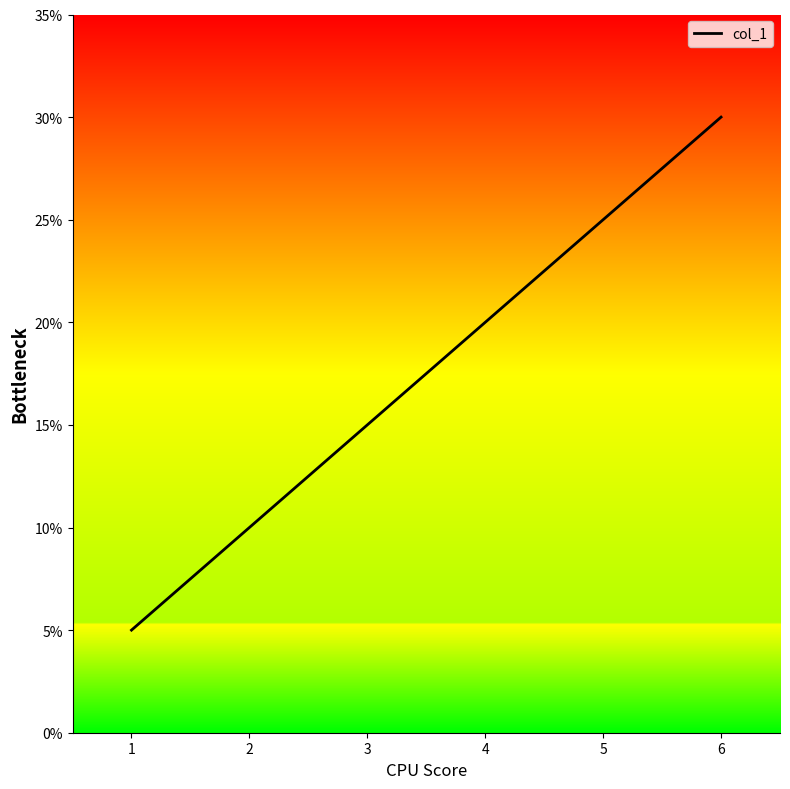

How many values are between 0 and 1?

6